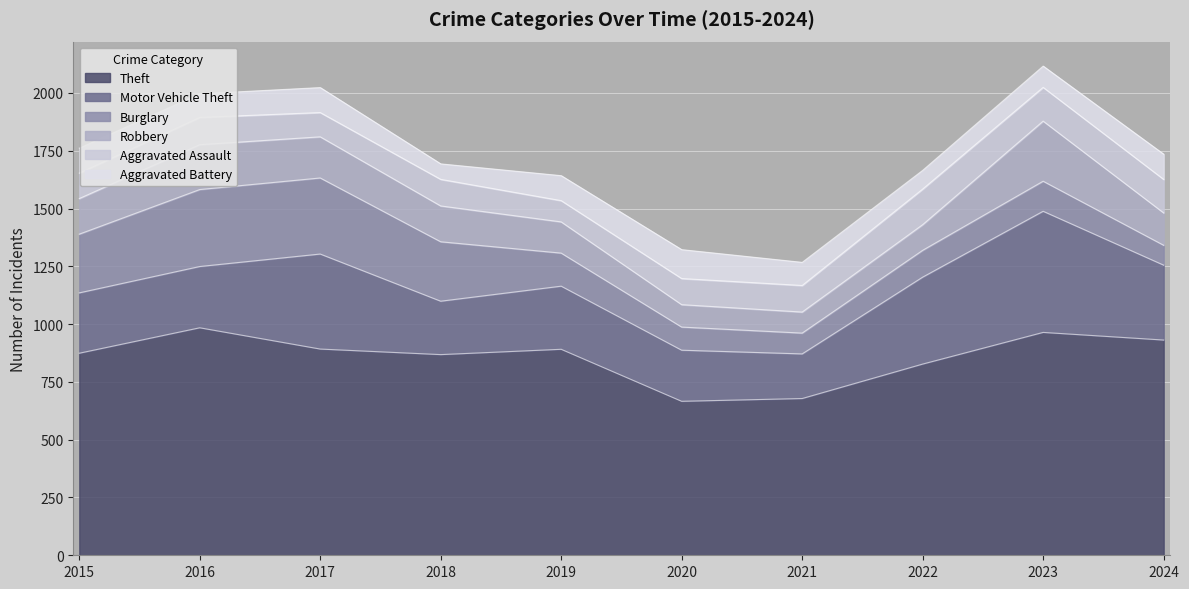

Count the Theft values in the range 827 to 931.

6